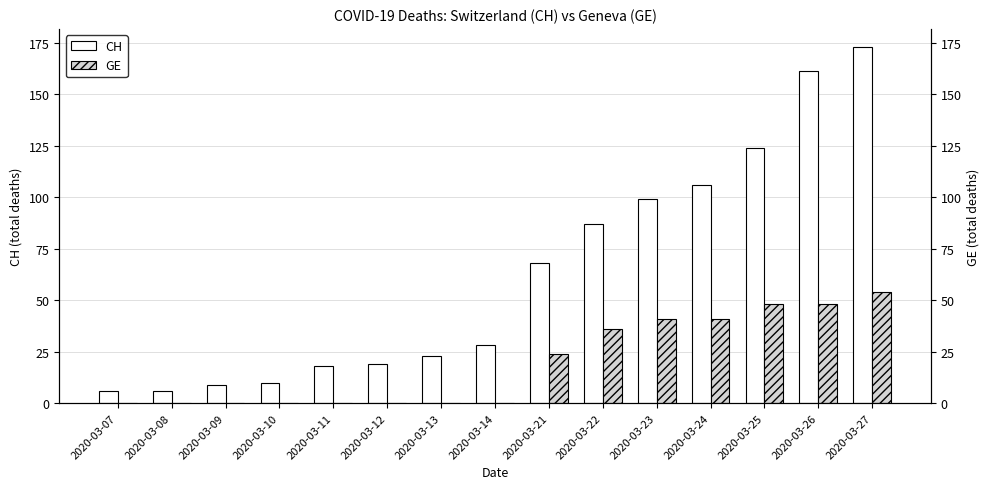

Which category has the lowest value in the GE series?

2020-03-07